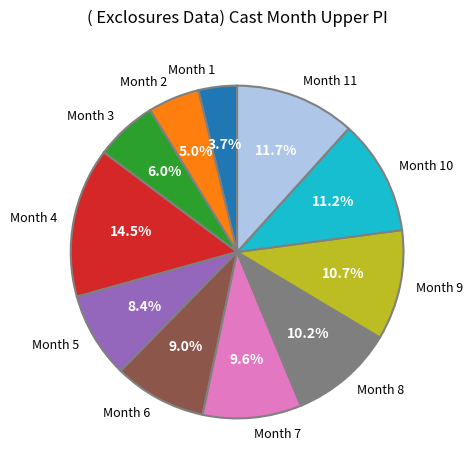

Which category has the smallest portion of the pie?

Month 1